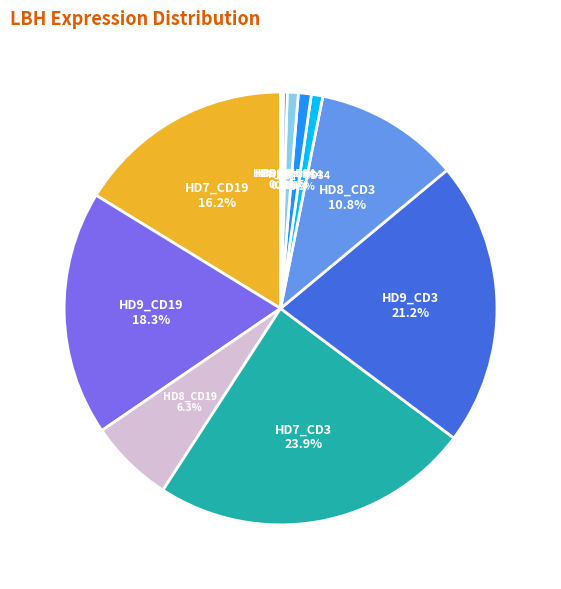

To the nearest percent, what is the difference between the HD9_CD34 and HD7_CD3 slice percentages?

23%